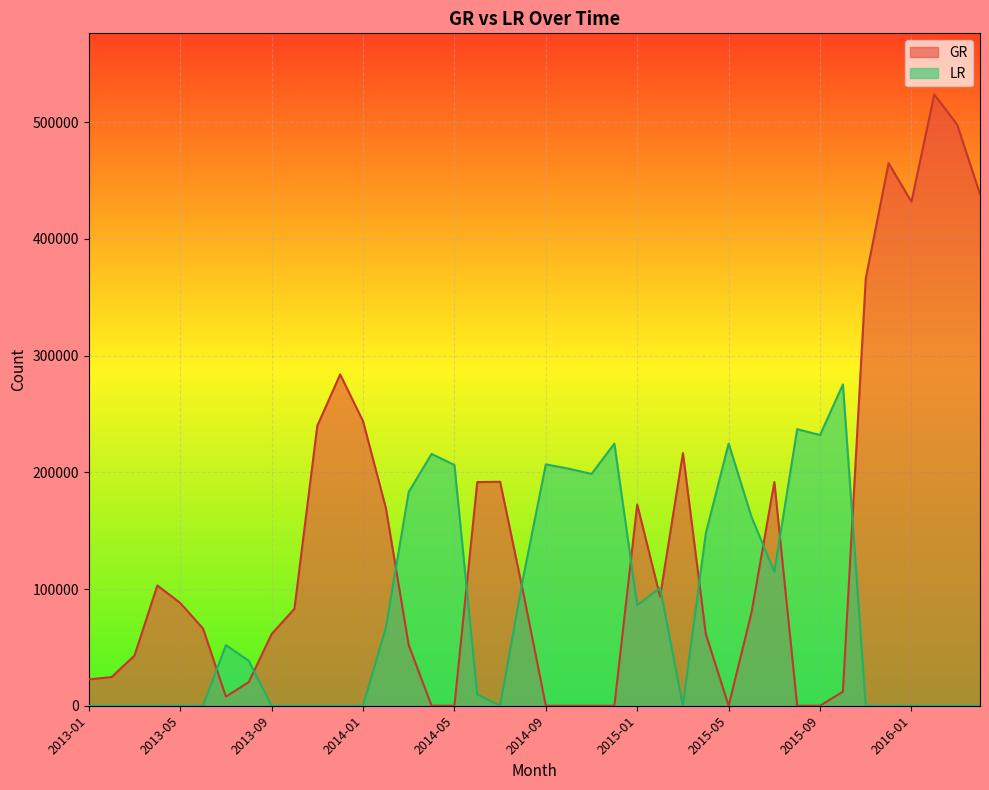

Which series has the widest spread of values?

GR